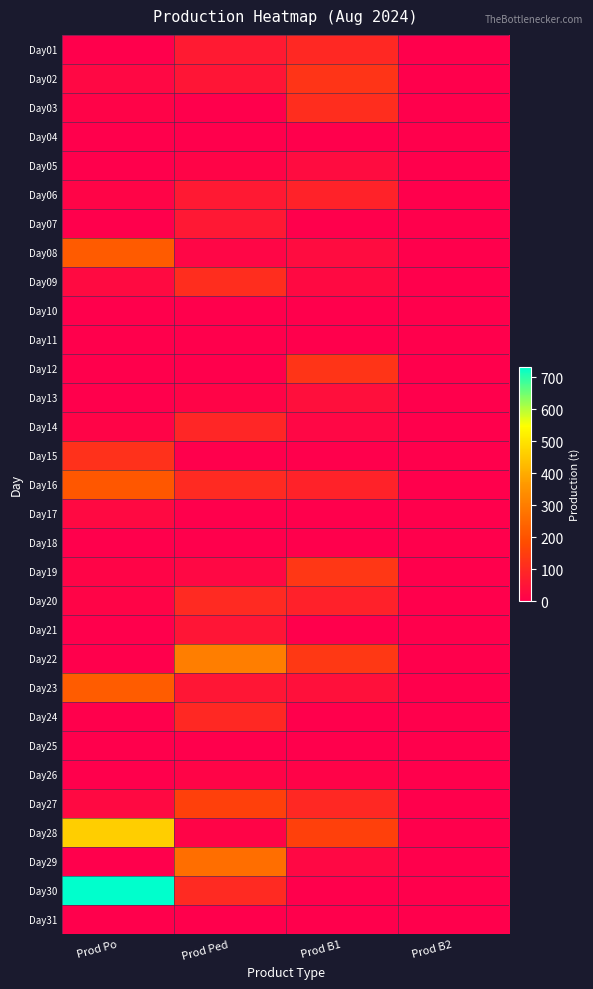

Which series has the largest total across all categories?

Day30